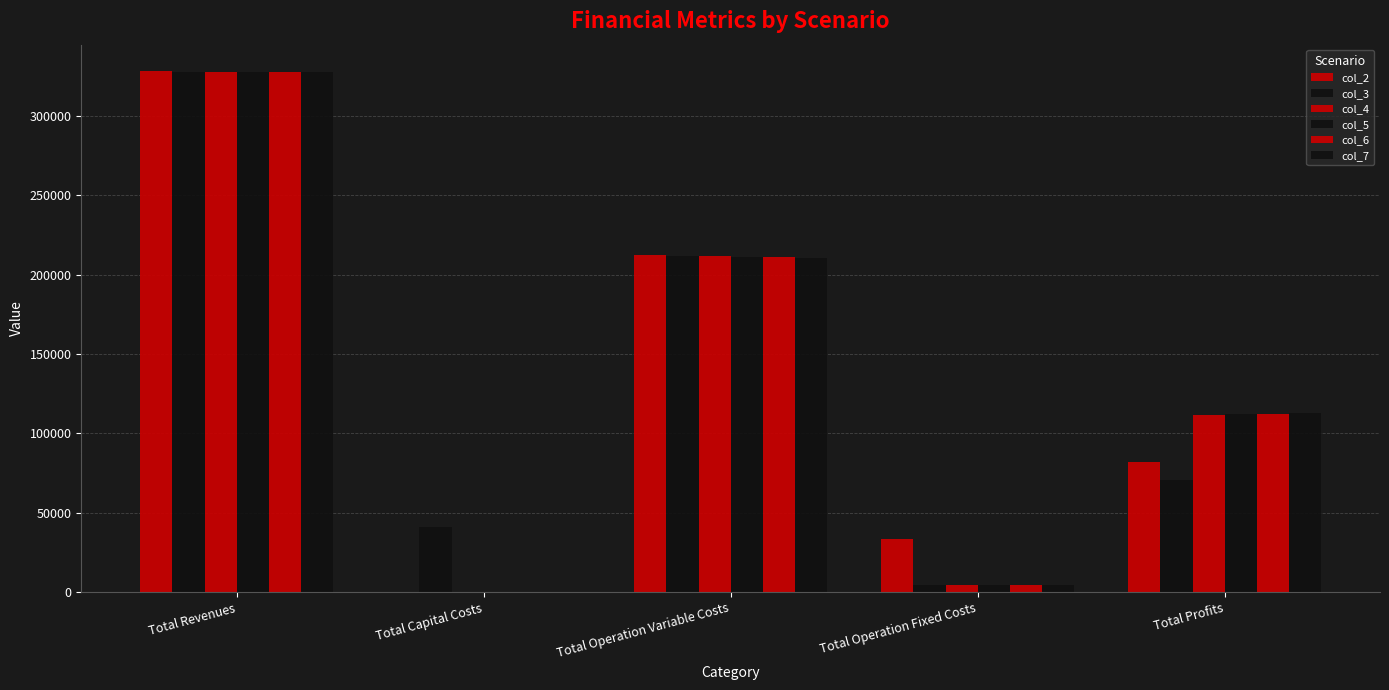

True or false: col_4 has a value of 211549.0 at Total Operation Variable Costs.

True